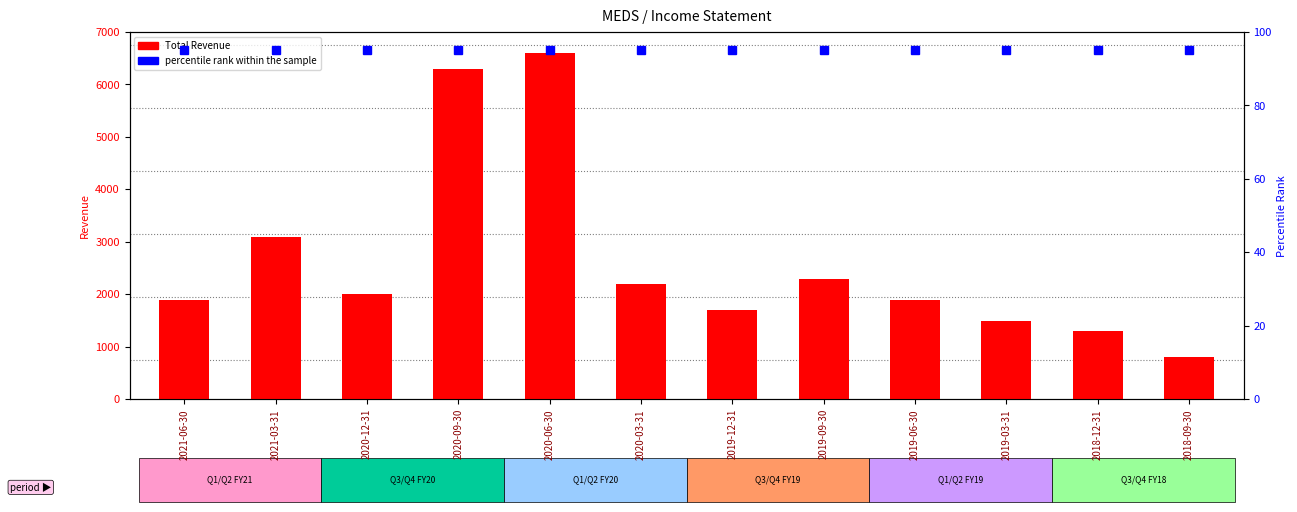

Reading left to right, extract all data points from this chart.

Total Revenue: 2021-06-30=1900	2021-03-31=3100	2020-12-31=2000	2020-09-30=6300	2020-06-30=6600	2020-03-31=2200	2019-12-31=1700	2019-09-30=2300	2019-06-30=1900	2019-03-31=1500	2018-12-31=1300	2018-09-30=800
percentile rank within the sample: 2021-06-30=95	2021-03-31=95	2020-12-31=95	2020-09-30=95	2020-06-30=95	2020-03-31=95	2019-12-31=95	2019-09-30=95	2019-06-30=95	2019-03-31=95	2018-12-31=95	2018-09-30=95